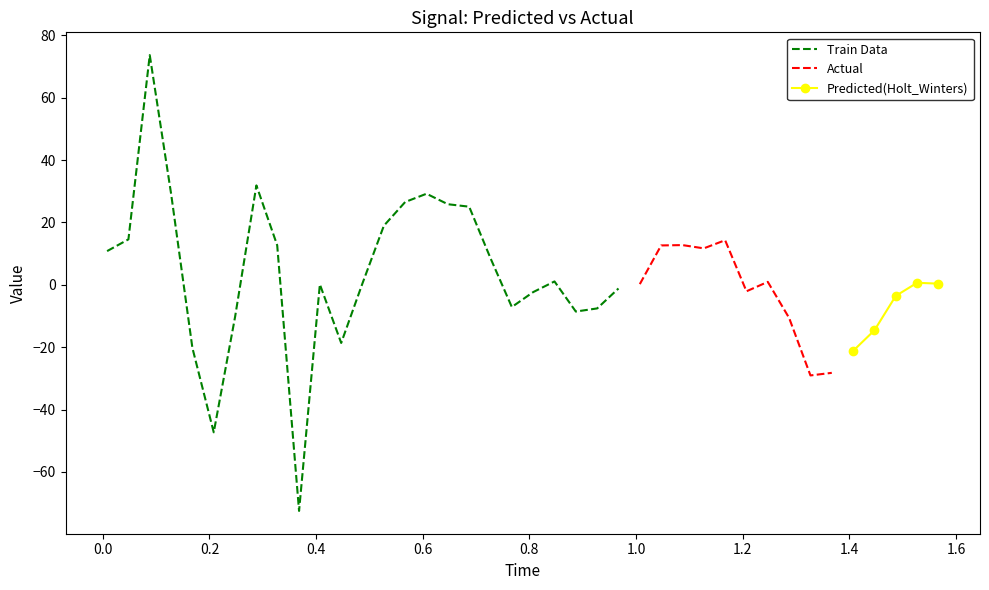

The chart shows a value of -28.2 at 1.367. True or false?

True